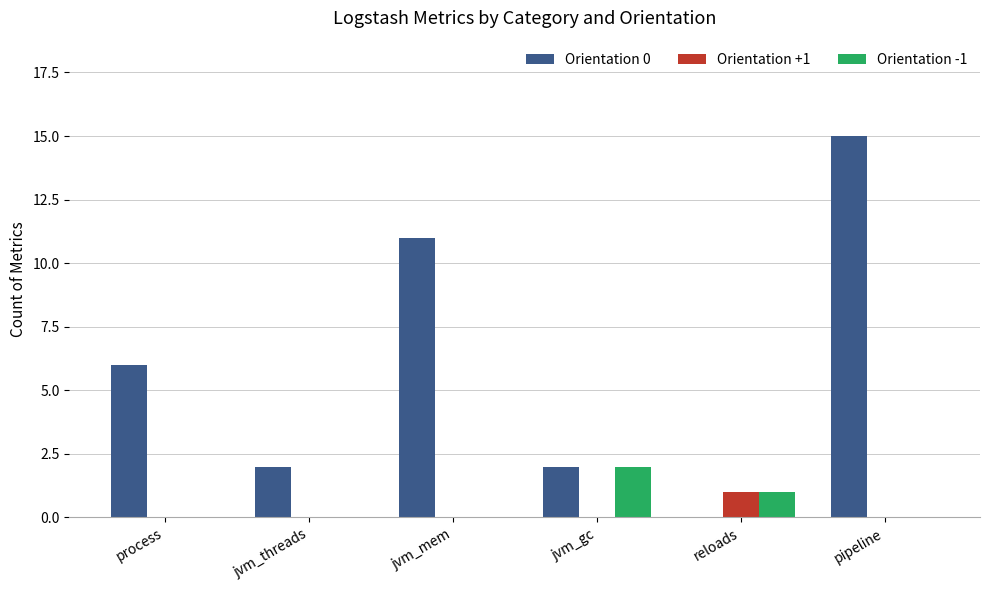

True or false: Orientation -1 has a value of 1 at reloads.

True